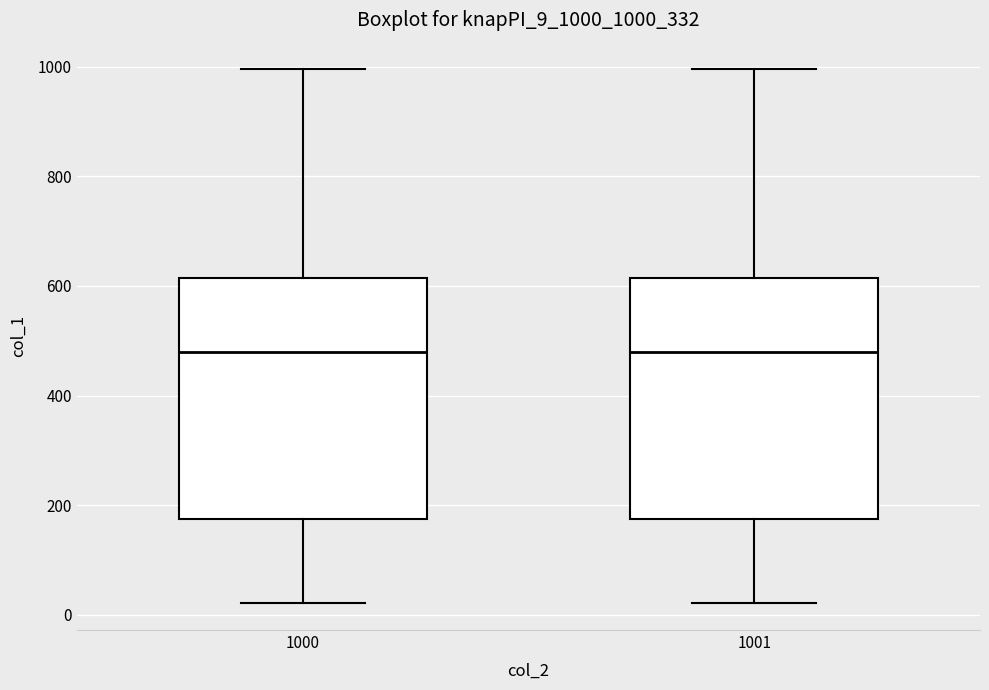

Where does the lower whisker of the box at x = 1001 end on the y-axis? The values are not printed on the chart, so give them approximately, as read against the axis.

20